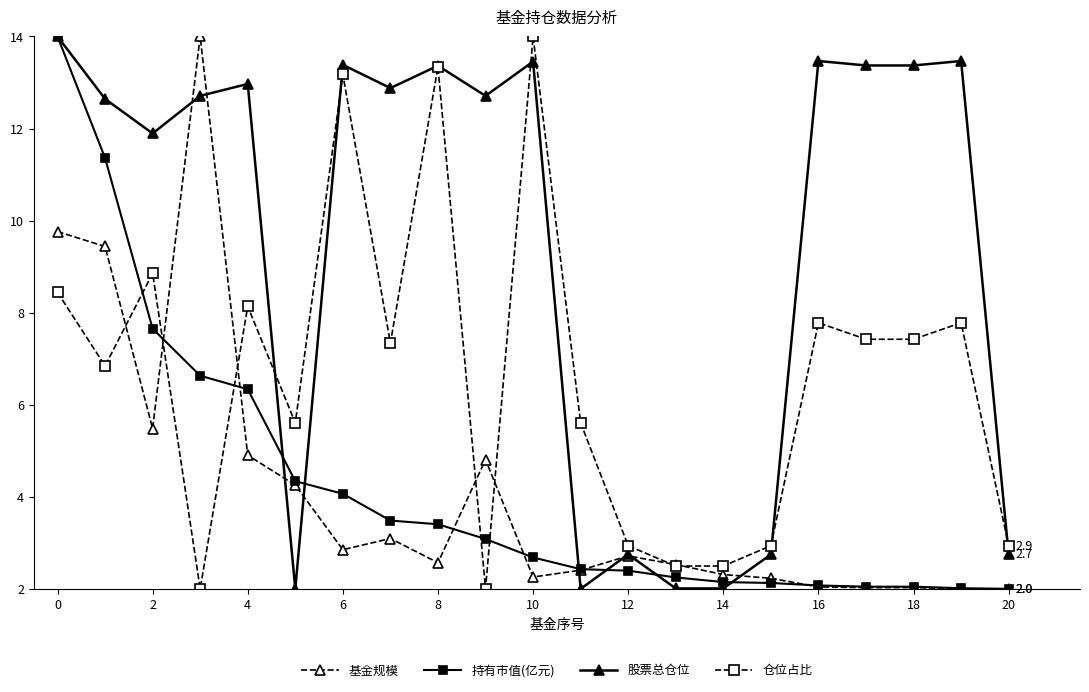

What is the average value of the 基金规模 series?

4.1